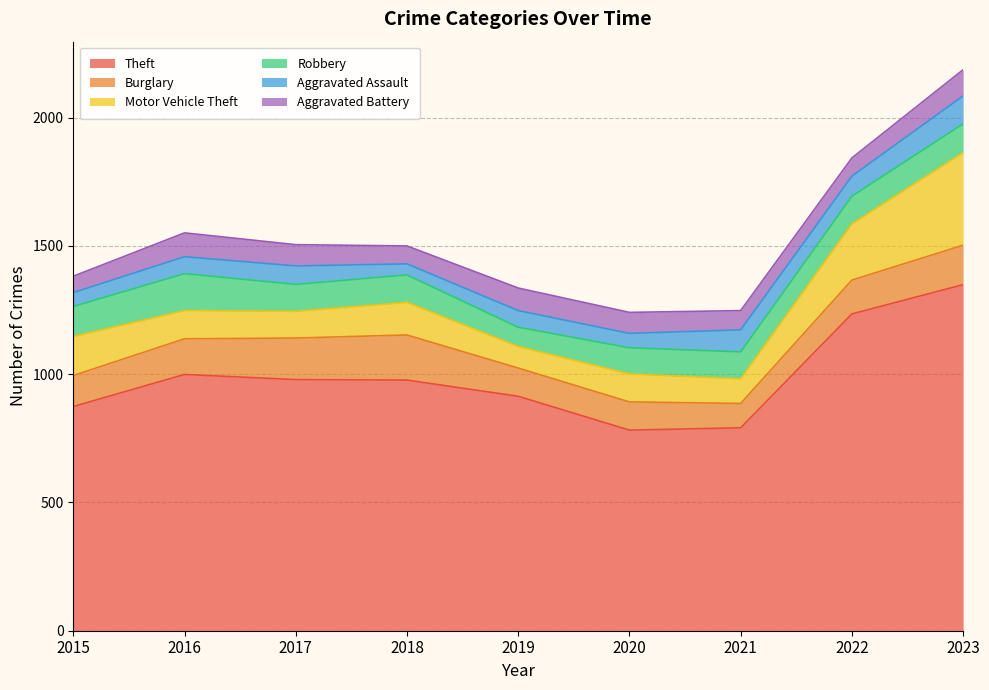

Reading left to right, list all the values displayed in this chart.

Theft: 874	999	979	977	914	782	791	1235	1349
Burglary: 121	139	162	176	110	110	95	132	154
Motor Vehicle Theft: 152	110	104	127	84	109	96	219	361
Robbery: 117	144	105	107	75	102	105	108	112
Aggravated Assault: 54	66	72	43	65	56	86	78	109
Aggravated Battery: 64	93	83	70	88	82	75	71	102